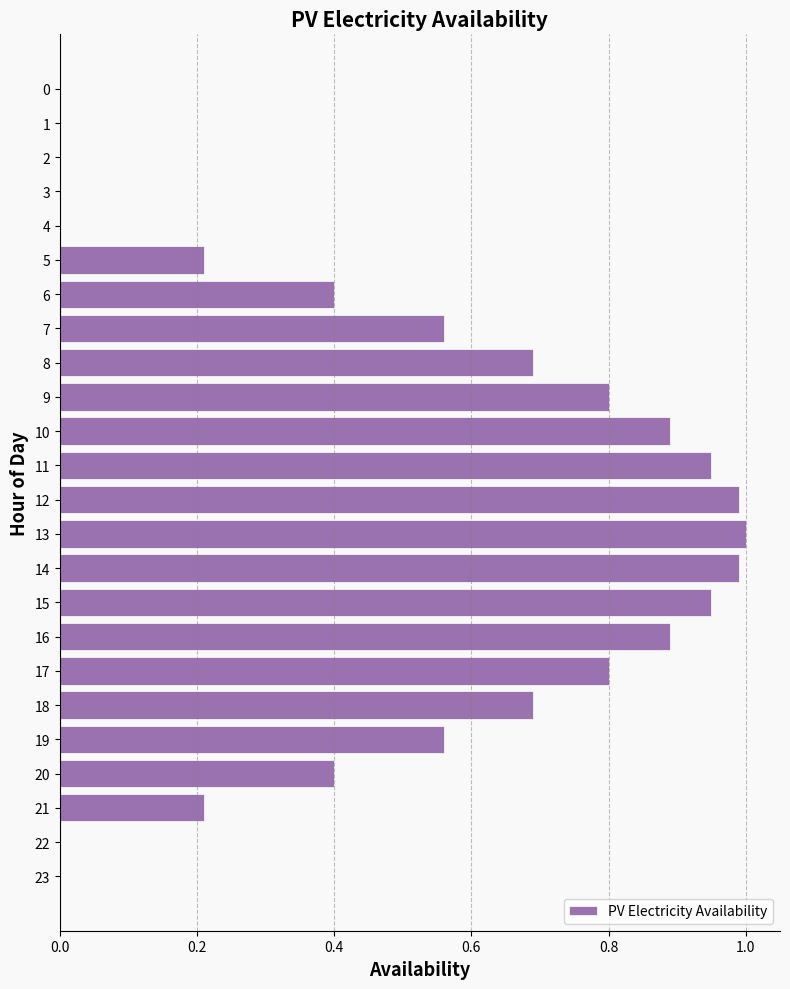

Is it true that the value at 8 is 1.0?

False